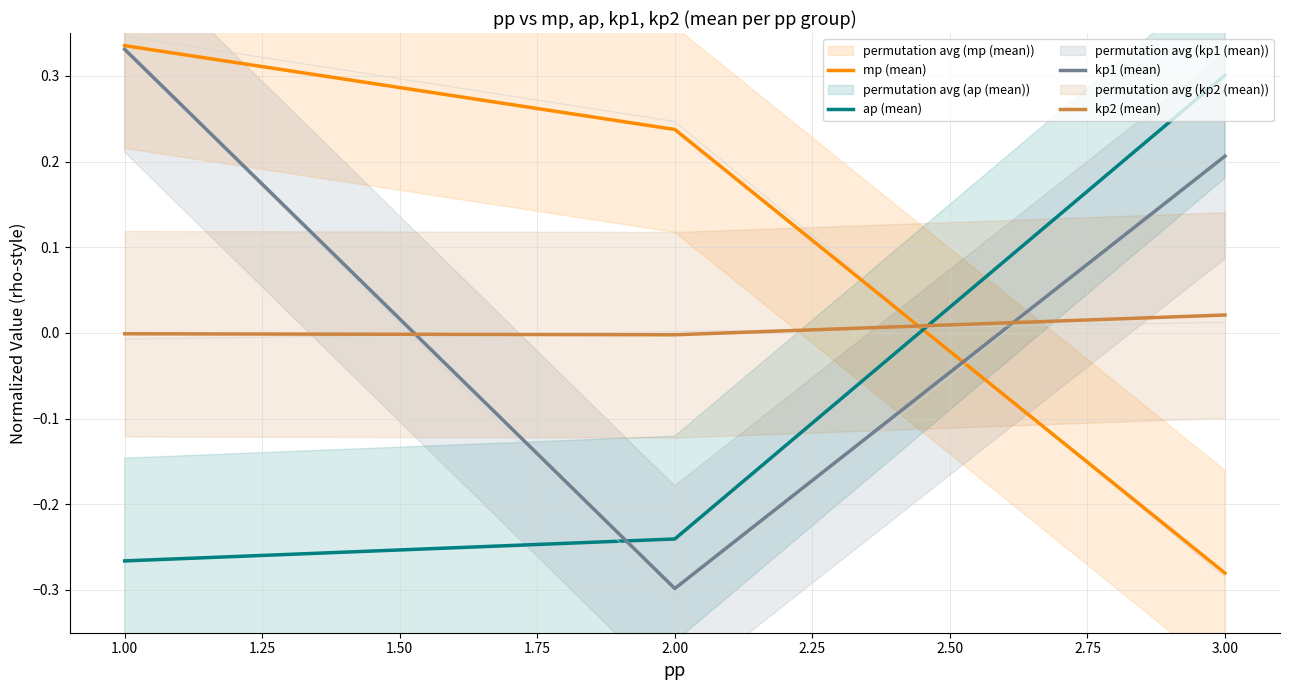

What is the difference between the maximum and minimum values in the mp (mean) series?

0.6